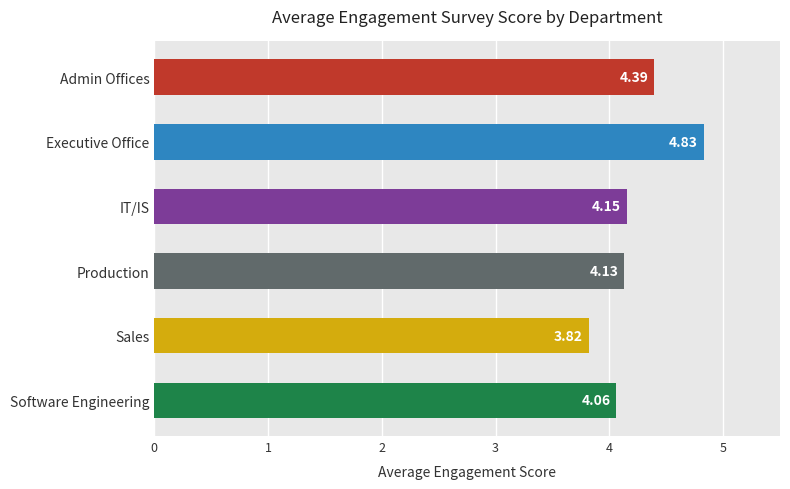

What is the label of the 1st bar from the bottom?

Software Engineering